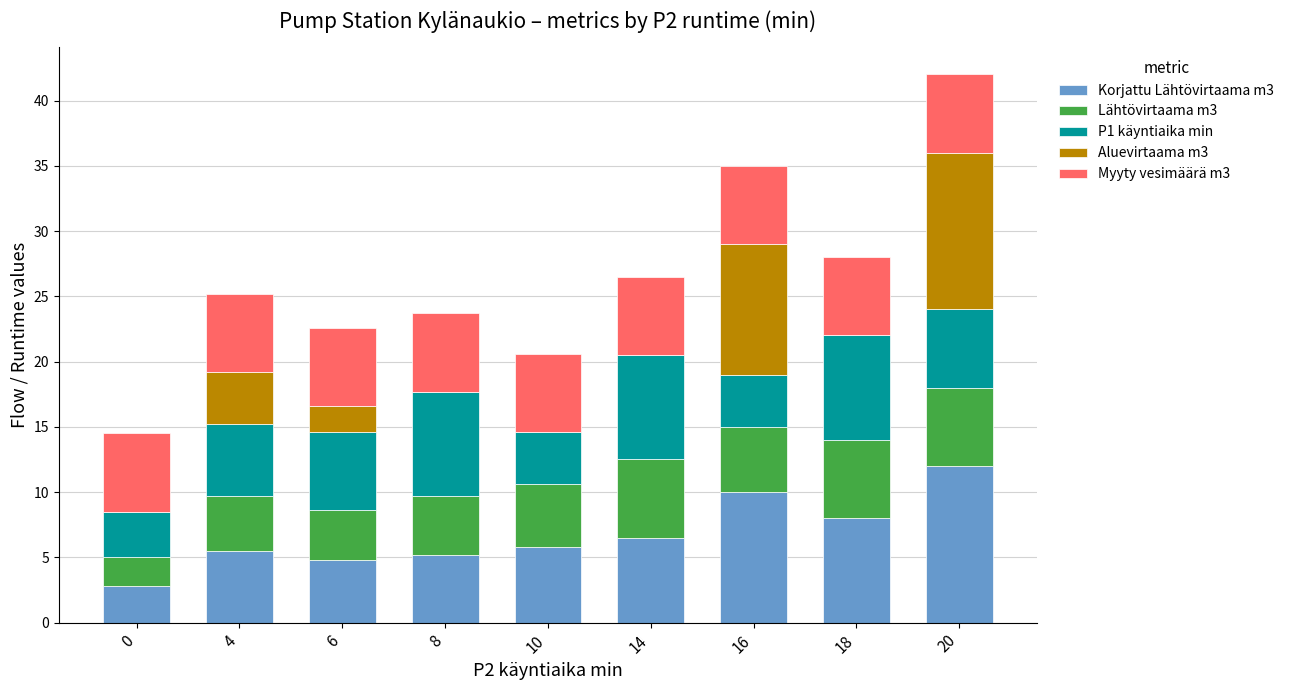

What is the total value across all series at 4?

25.2